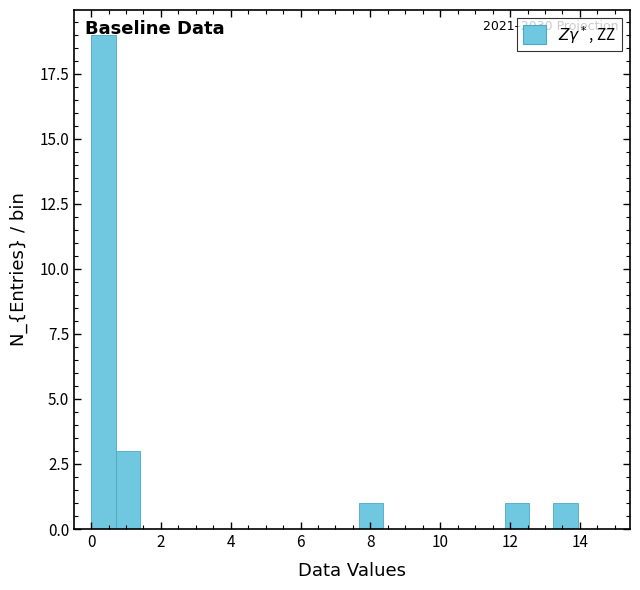

Around what value on the x-axis is the tallest bar? Give the approximate position of its centre, as read against the axis.

0.4